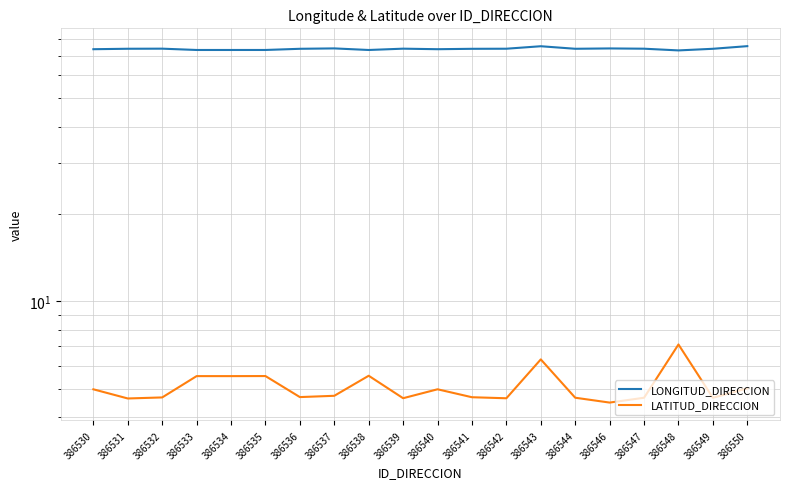

What is the maximum value for LATITUD_DIRECCION?

7.1